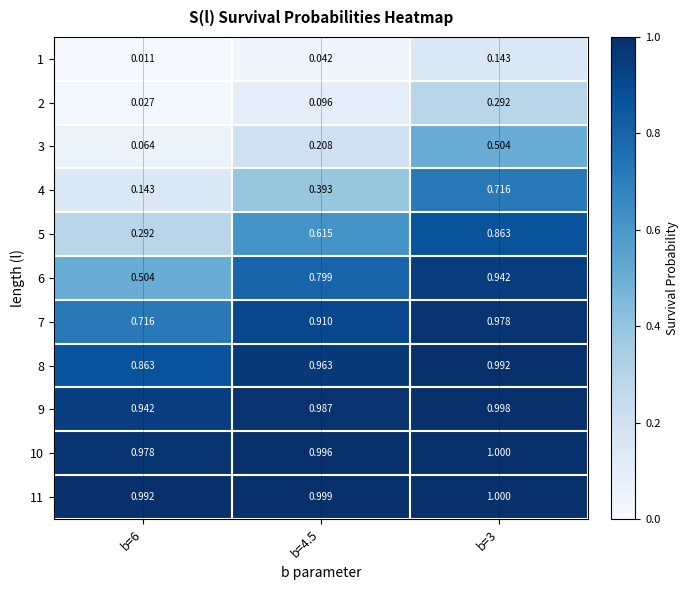

What is the total value across all series at b=3?

8.4